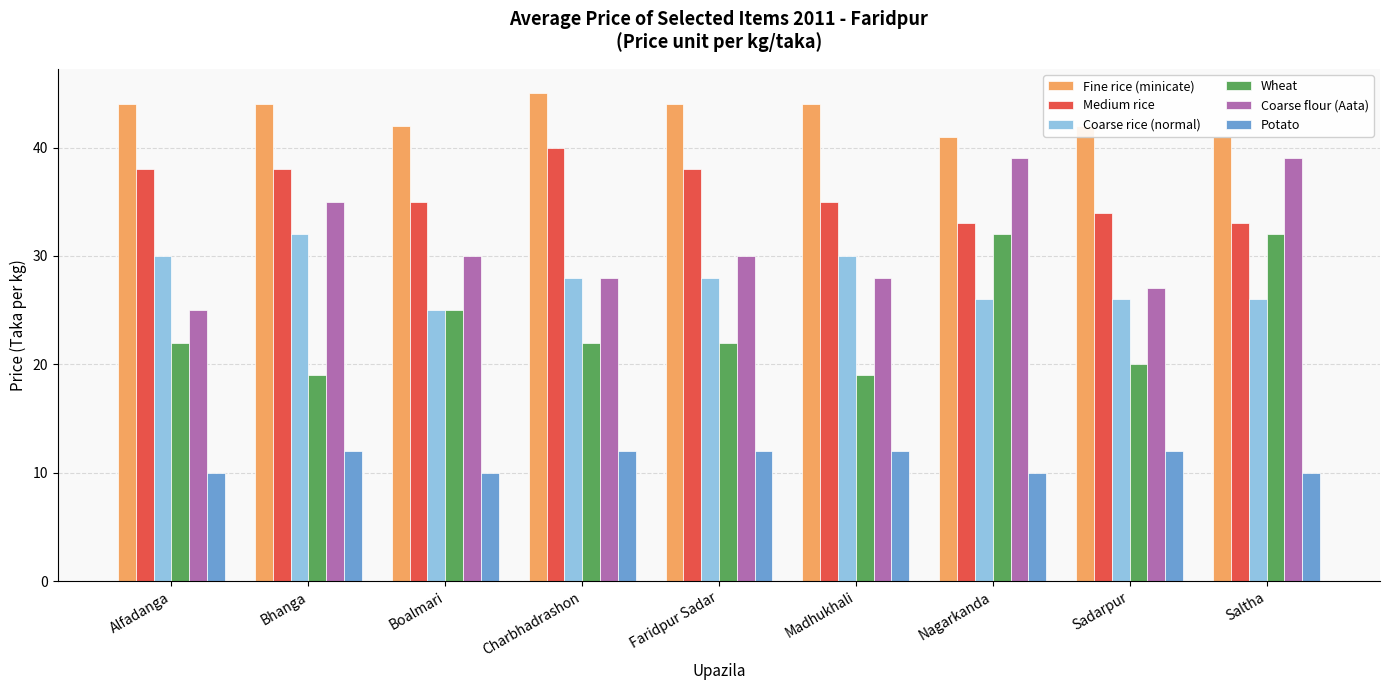

Are the bars horizontal?

No